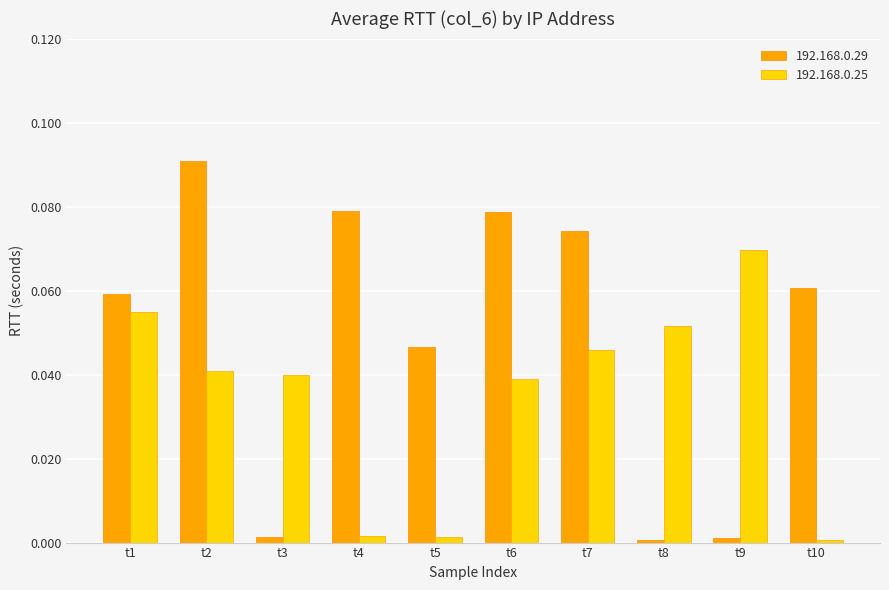

At t2, list the series in order from smallest to largest.

192.168.0.25, 192.168.0.29